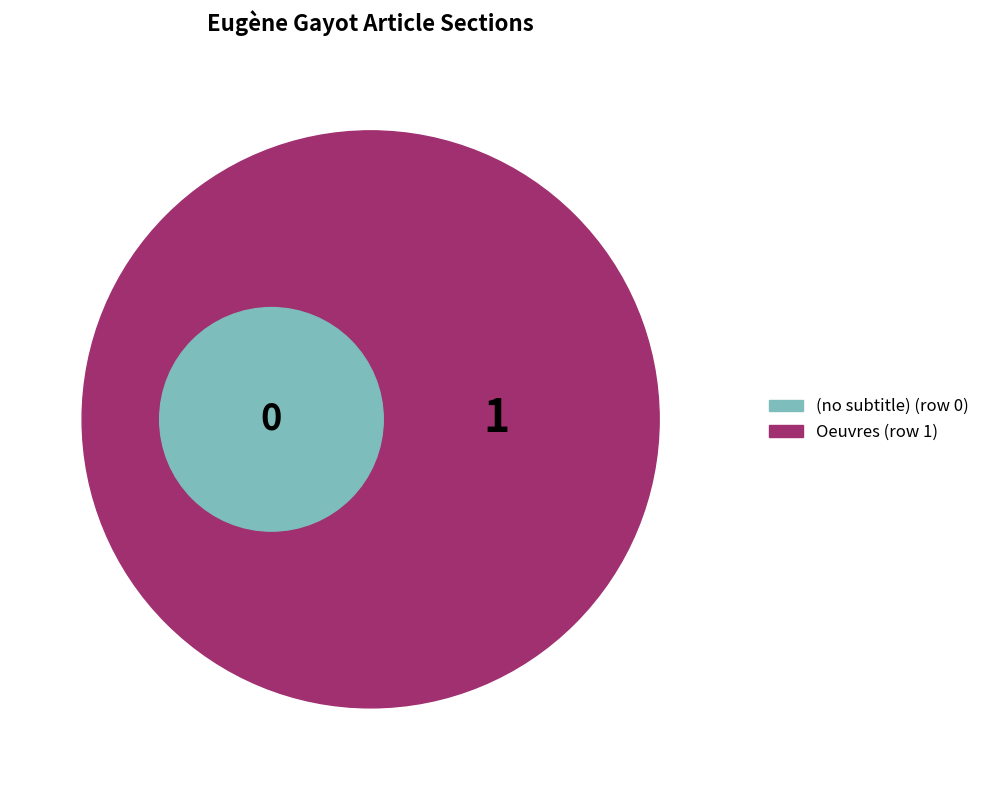

Do Eug%C3%A8ne_Gayot (row 0) and Eug%C3%A8ne_Gayot (row 1) together represent more than half of the pie?

Yes